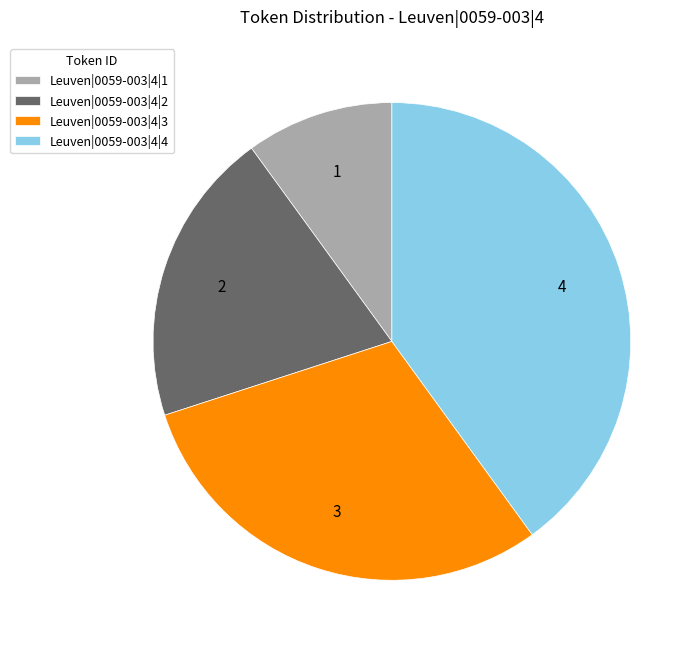

Does Leuven|0059-003|4|1 represent more than half of the total?

No